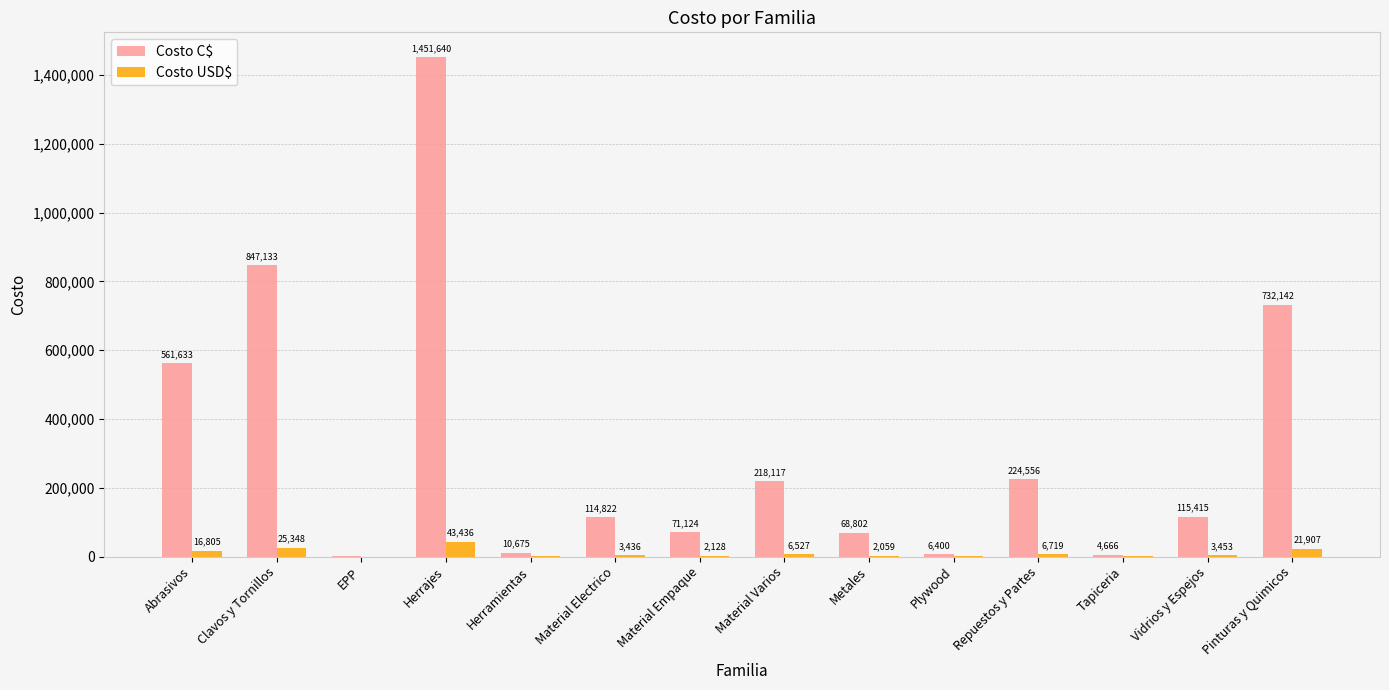

Is the value of Costo USD$ at Material Electrico greater than the value of Costo C$ at Herramientas?

No